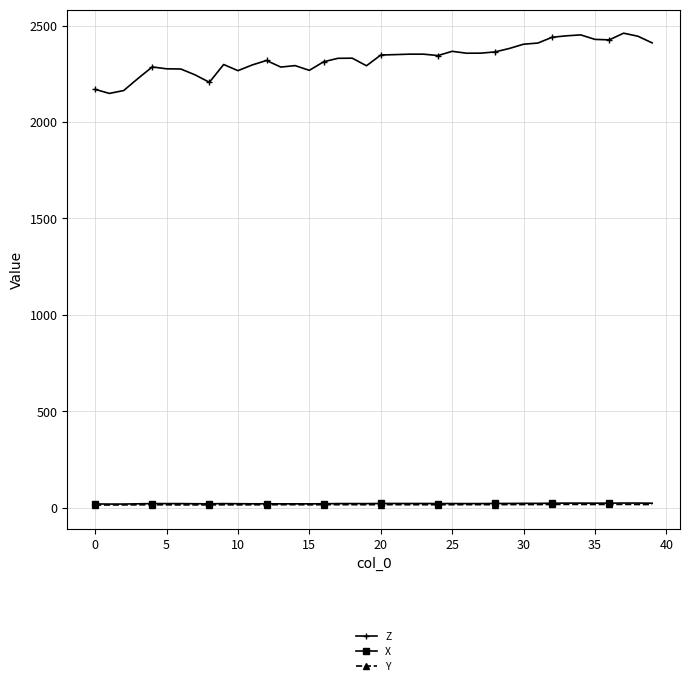

Which series has the largest total across all categories?

Z